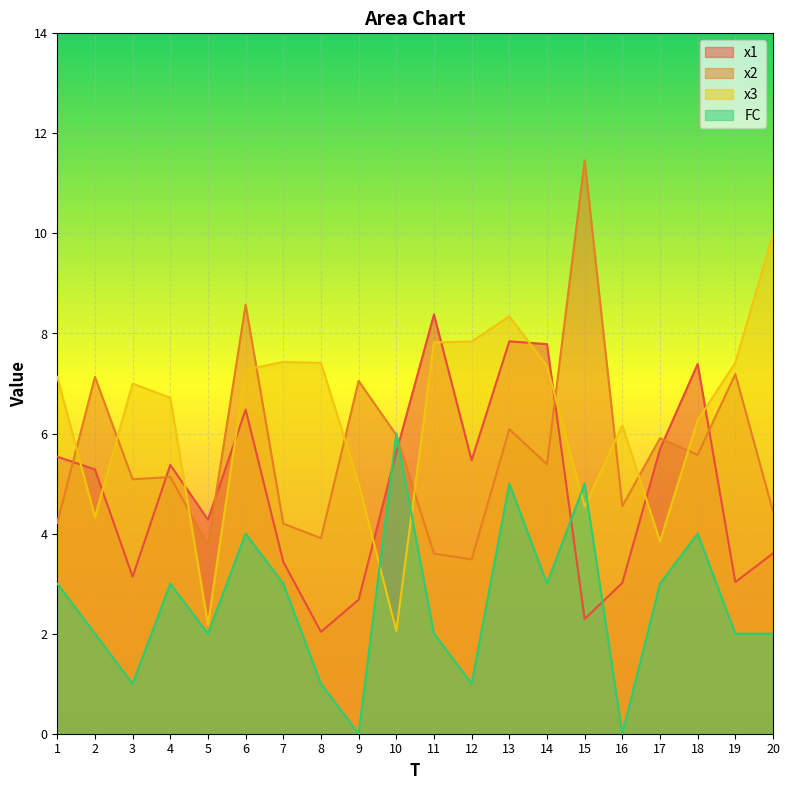

Which series ends up on top after the final intersection of x3 and FC?

x3